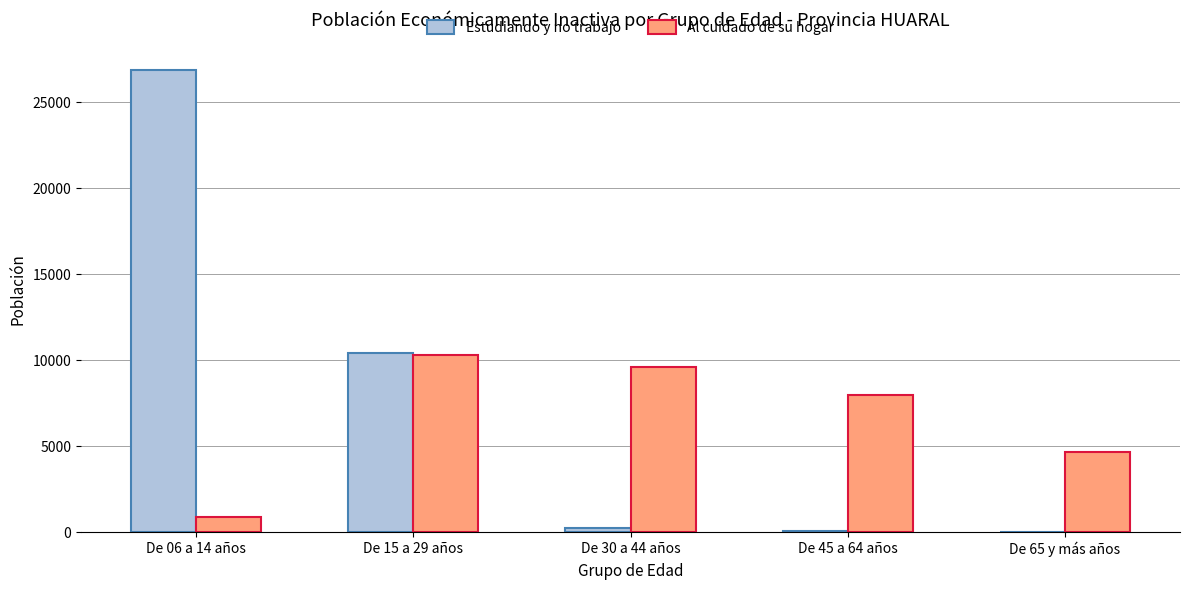

What is the highest value of the Estudiando y no trabajo series?

26889